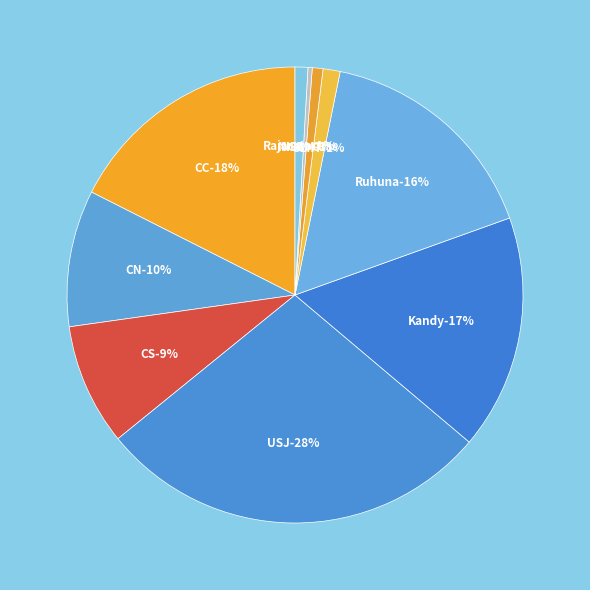

Approximately how many times larger is the value at CS compared to CN?

0.9